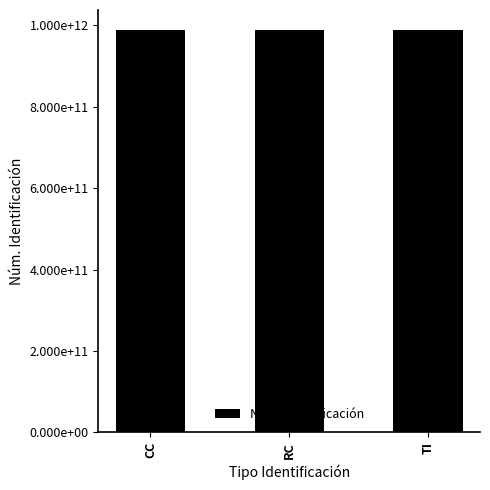

Reading left to right, list all the values displayed in this chart.

CC=987987987987	RC=987987987988	TI=987988989900